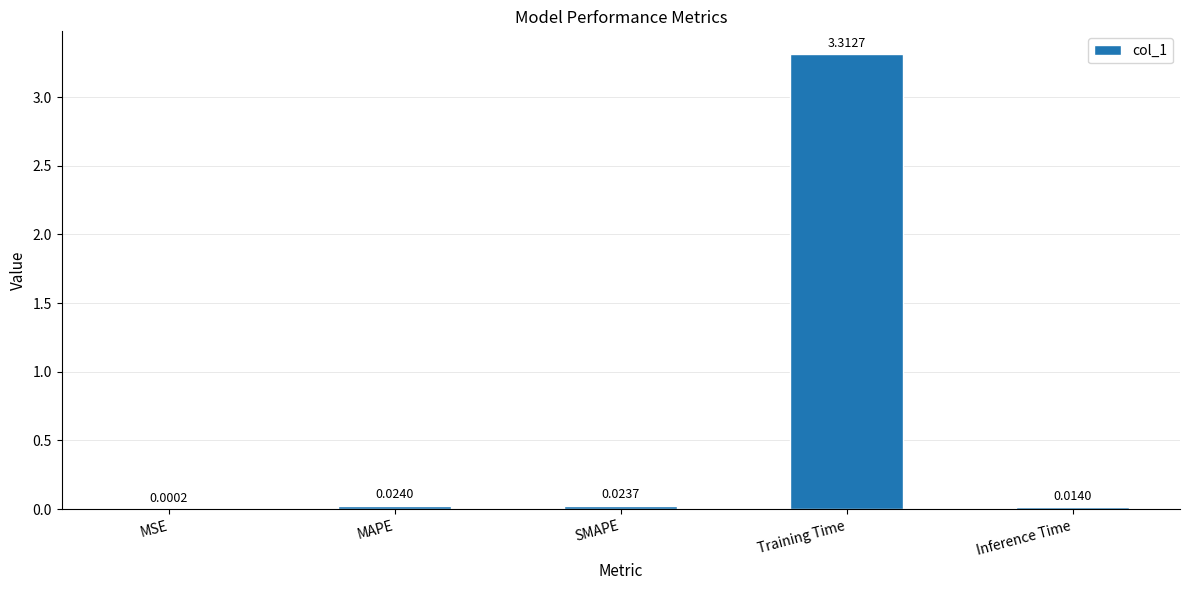

Are the bars horizontal?

No